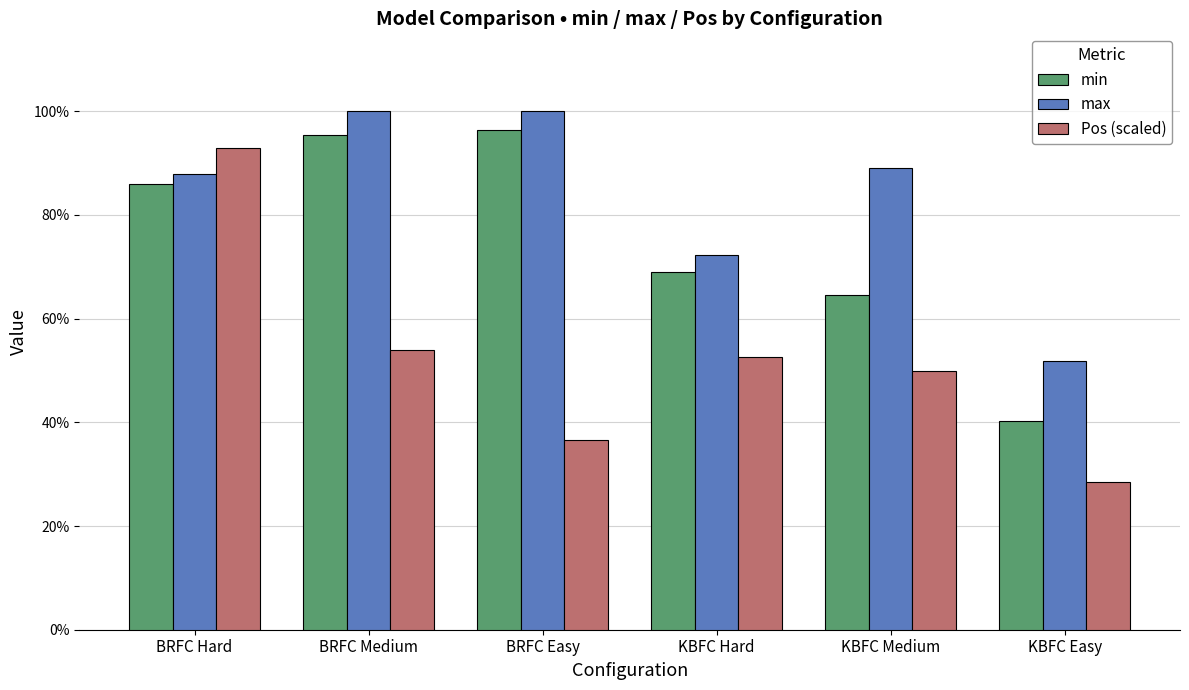

Which series has the largest range (max minus min)?

Pos (scaled)